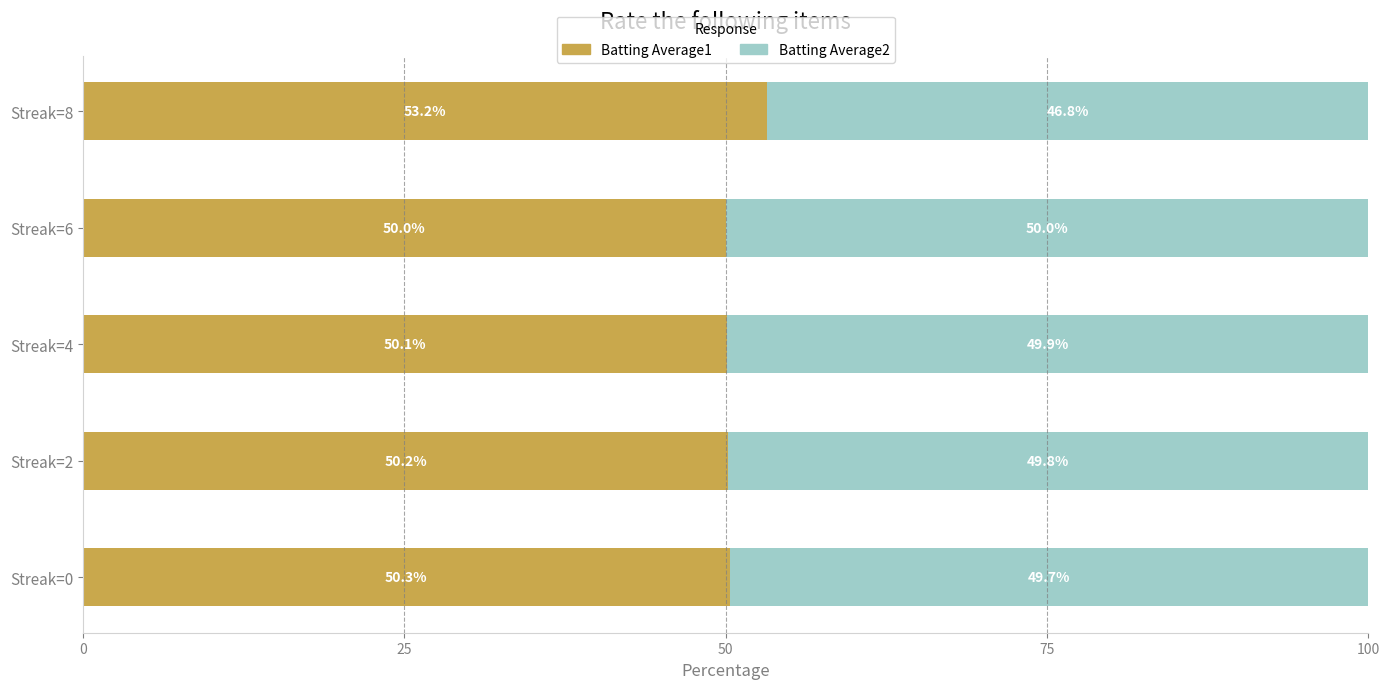

Count the number of data series in this chart.

2